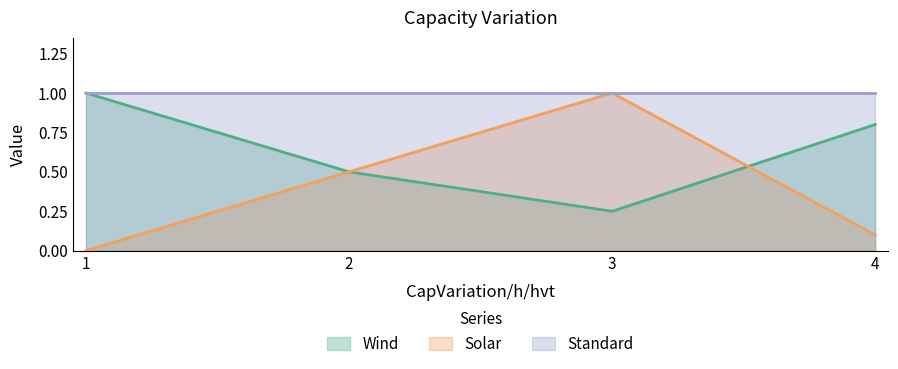

True or false: Wind and Solar cross at least once.

True